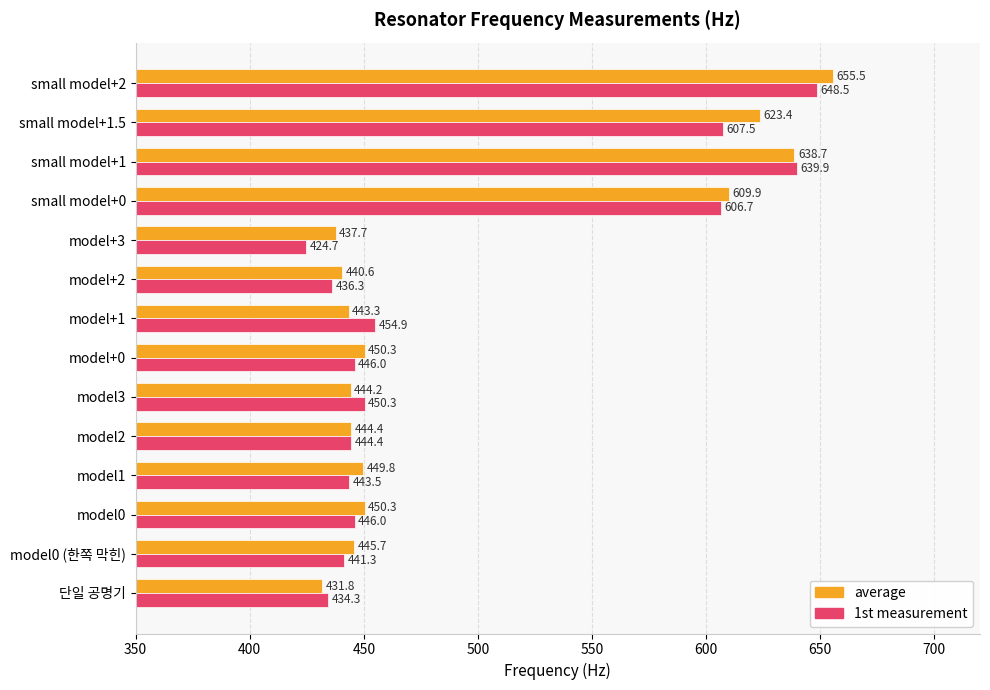

Which series has the largest total across all categories?

average